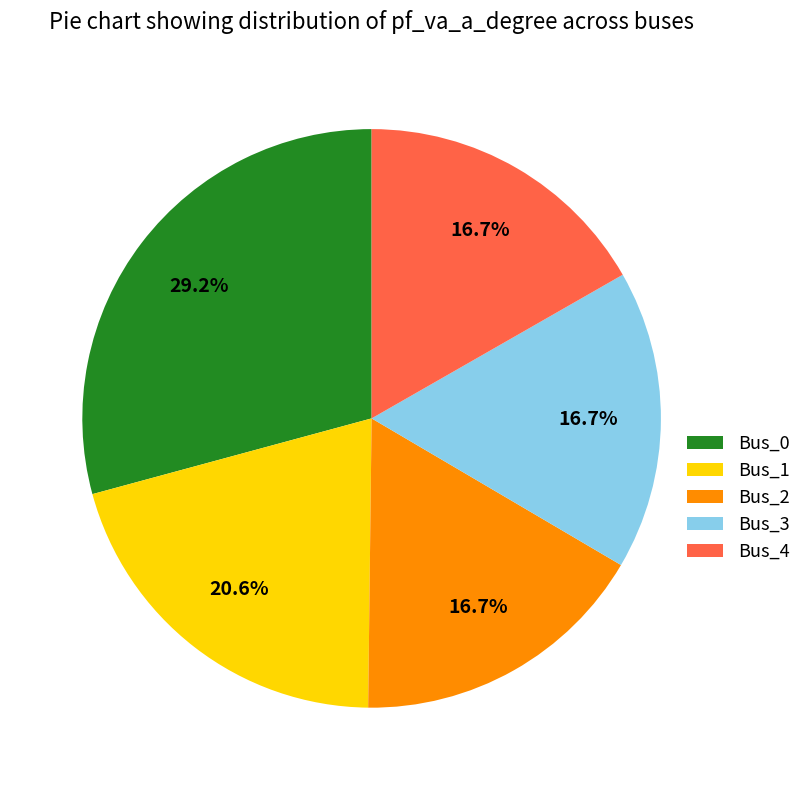

Combined, do Bus_3 and Bus_4 account for over 50%?

No